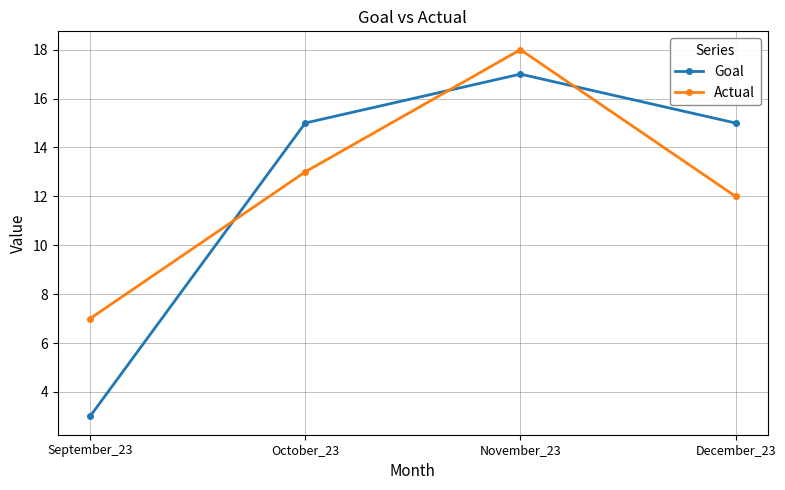

True or false: Goal and Actual intersect in this chart.

True